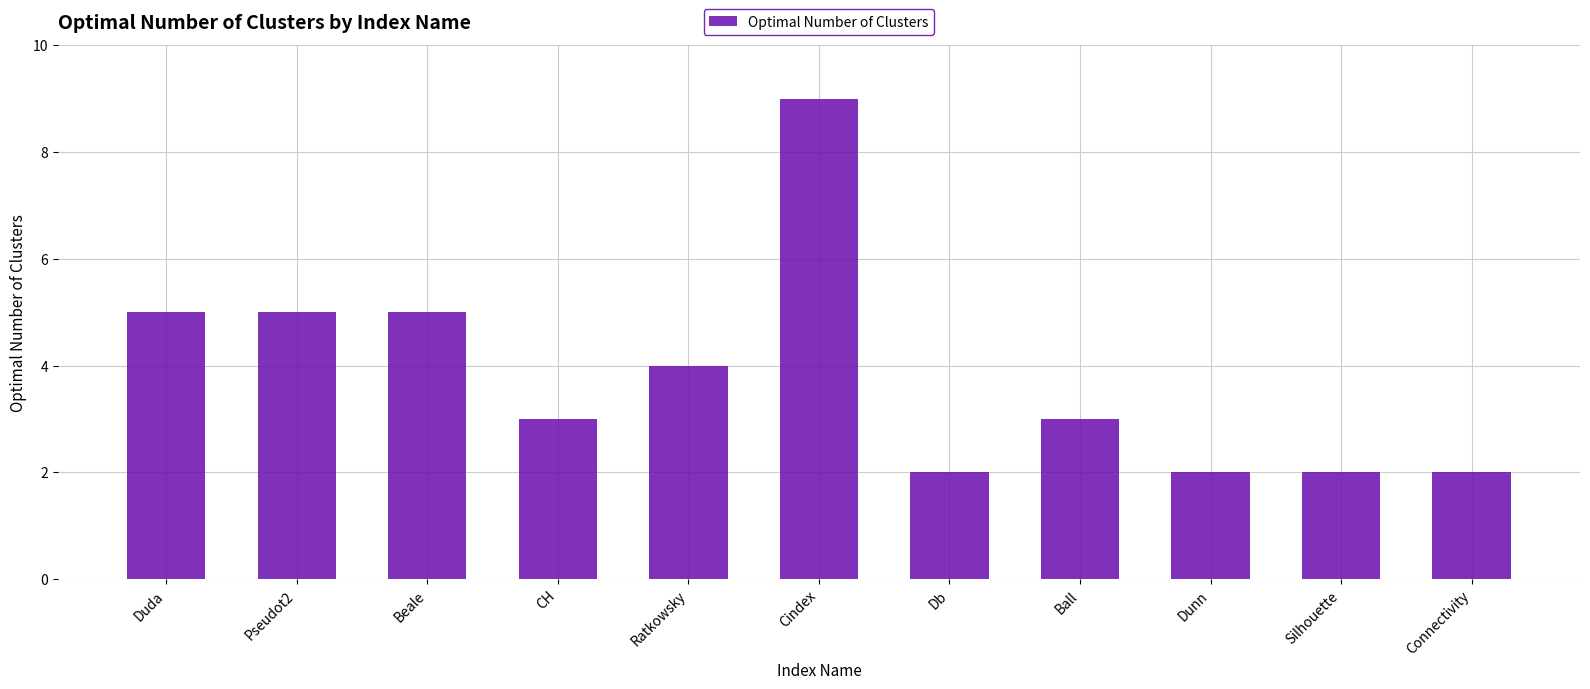

What is the ratio of the value at Ratkowsky to the value at Dunn?

2.0